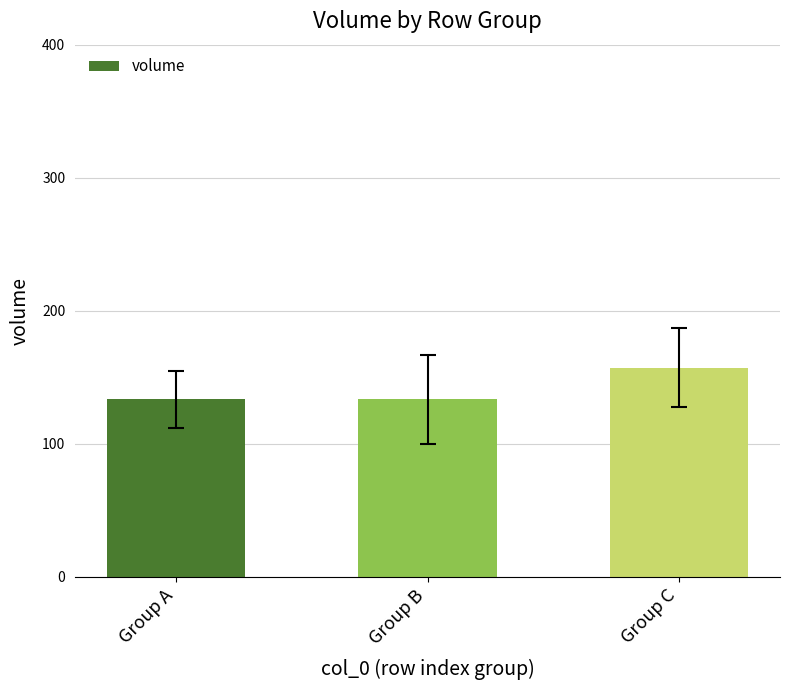

Reading left to right, list all the values displayed in this chart.

133.3	133.3	157.1